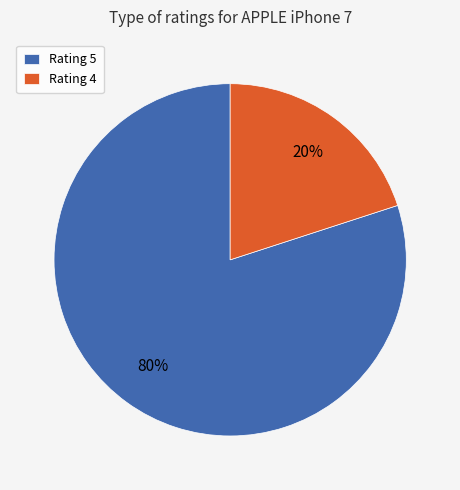

What is the ratio of the value at Rating 5 to the value at Rating 4?

4.0